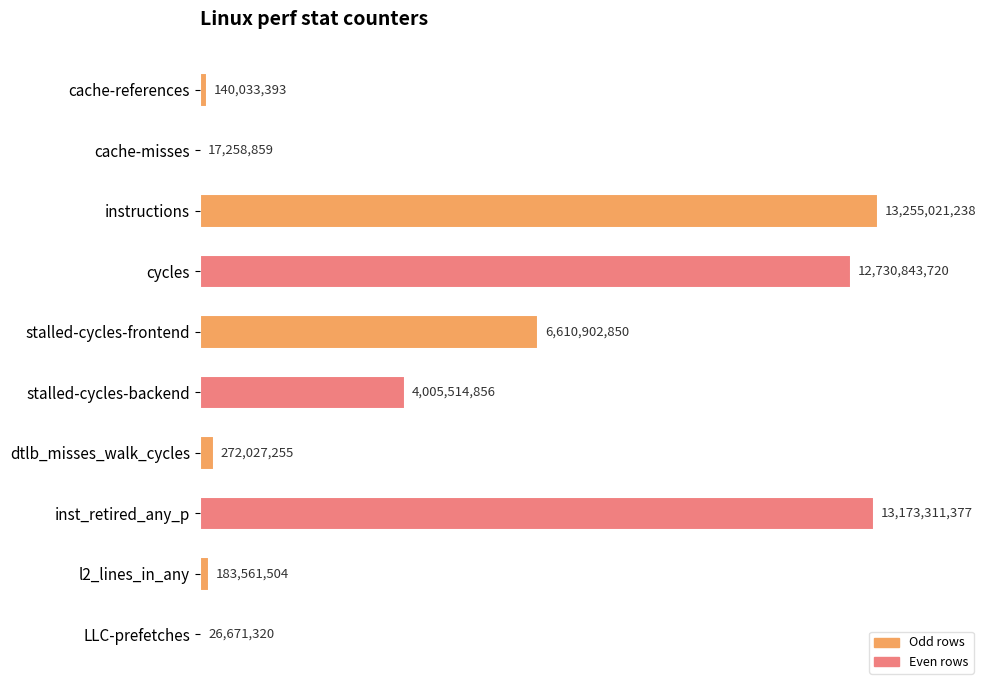

Are the bars horizontal?

Yes